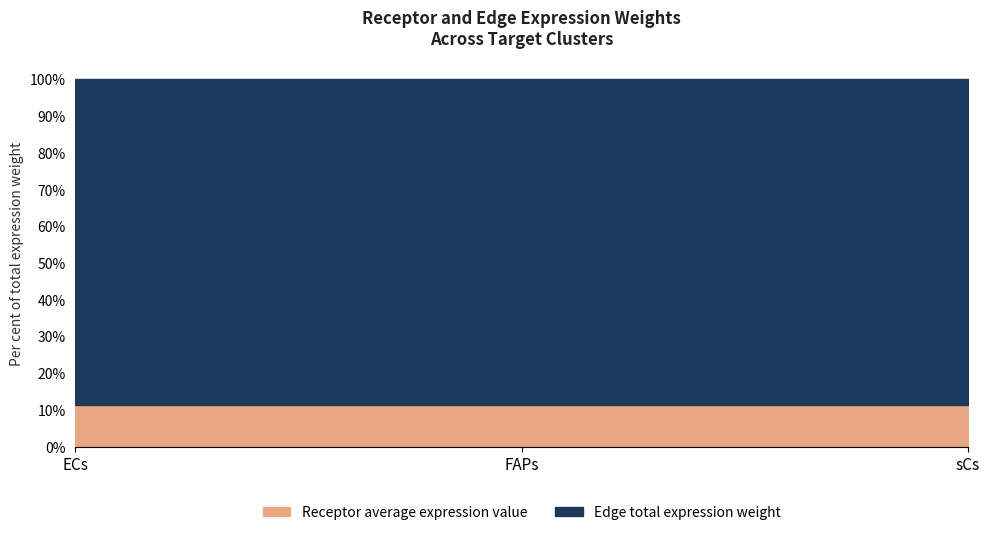

Which has a higher value, sCs or FAPs?

FAPs